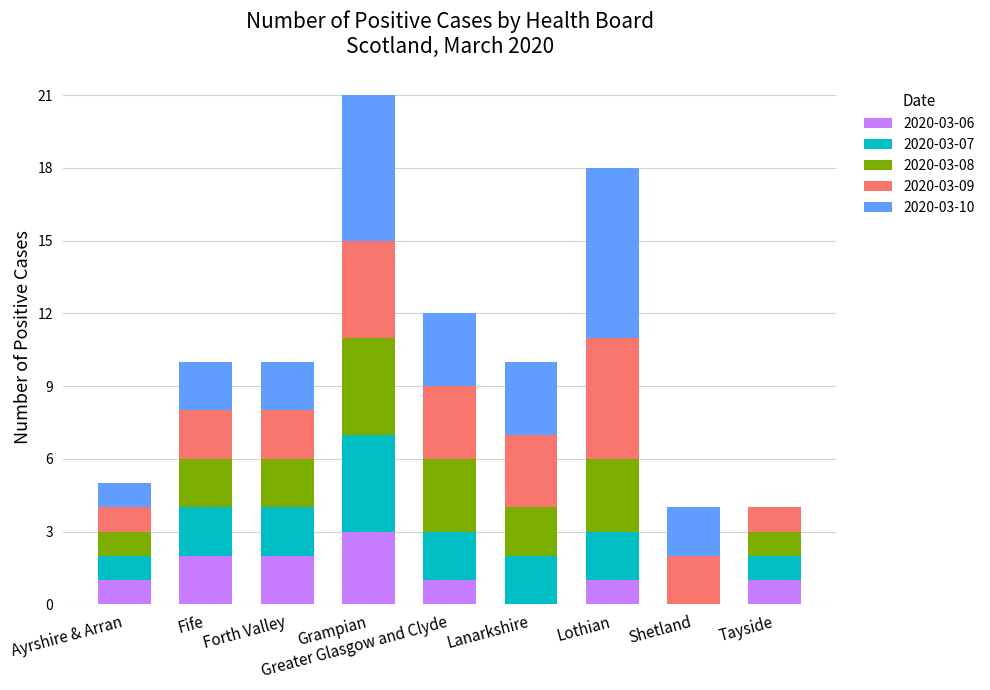

Which category has the highest value in the 2020-03-06 series?

Grampian